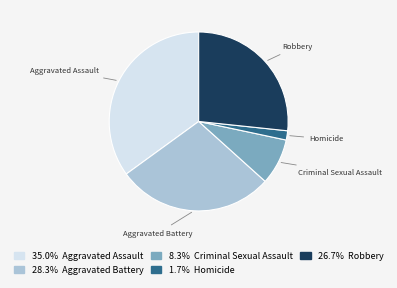

Which category has the biggest portion of the pie?

Aggravated Assault